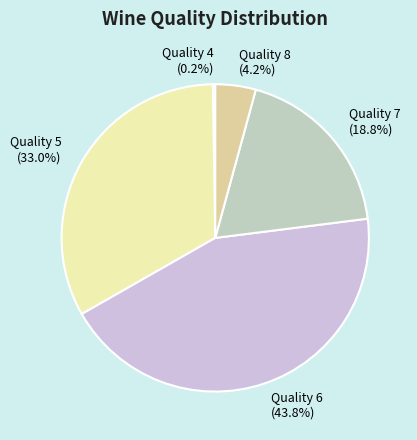

Which slice is the largest?

Quality 6